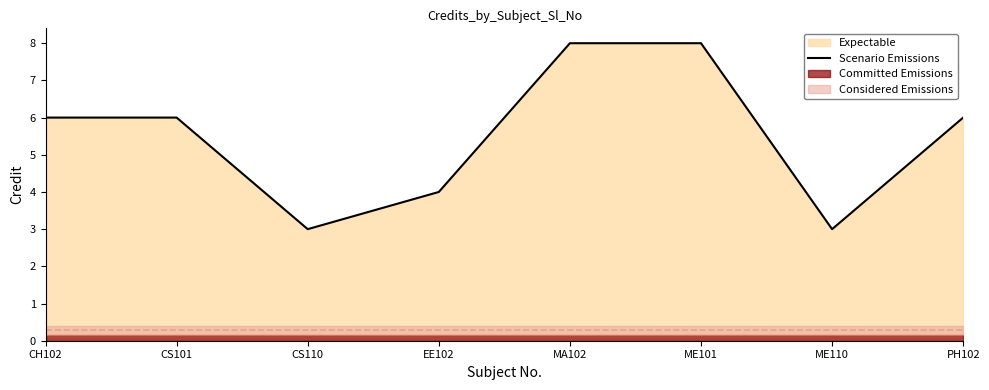

Rank the categories by value from highest to lowest.

MA102, ME101, CH102, CS101, PH102, EE102, CS110, ME110